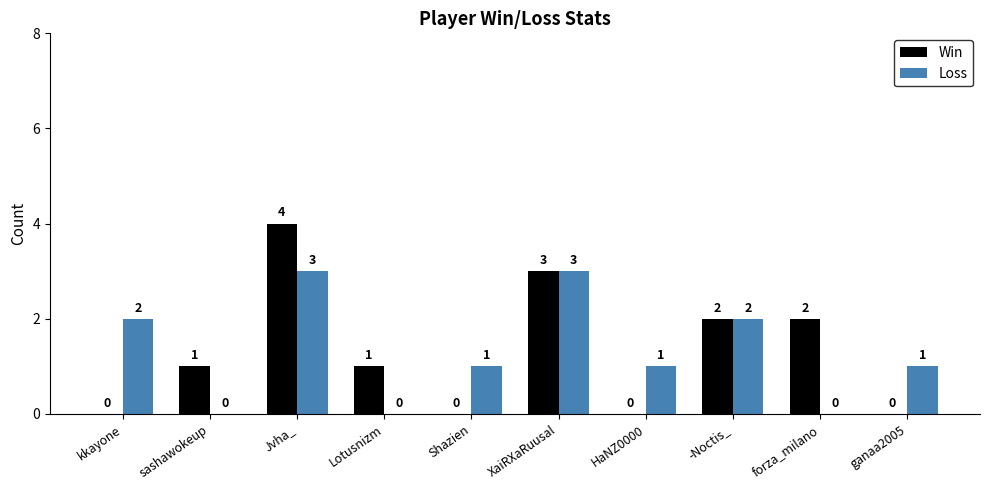

True or false: Win has a value of 2 at -Noctis_.

True